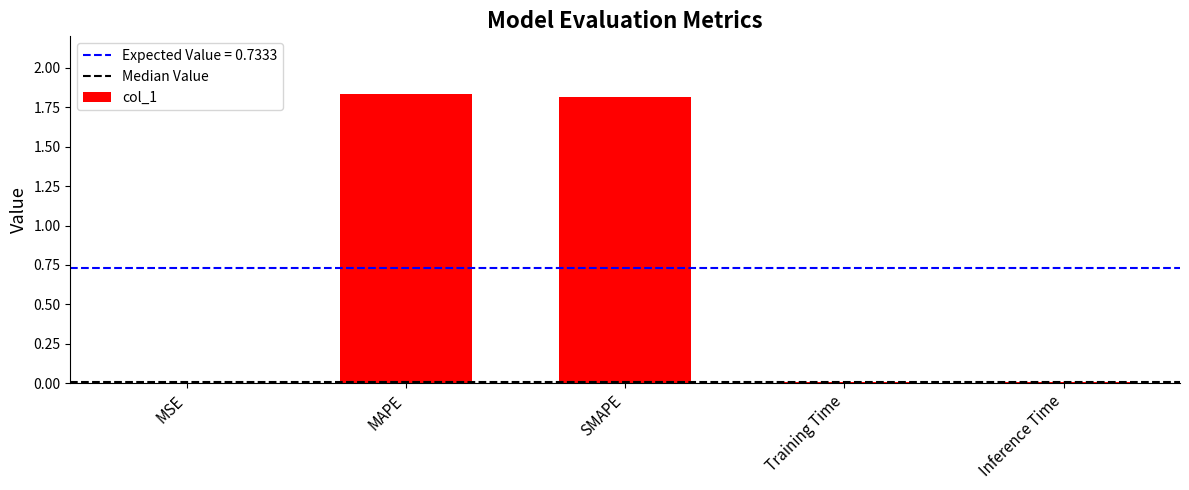

The value at MSE is 0.0. True or false?

True